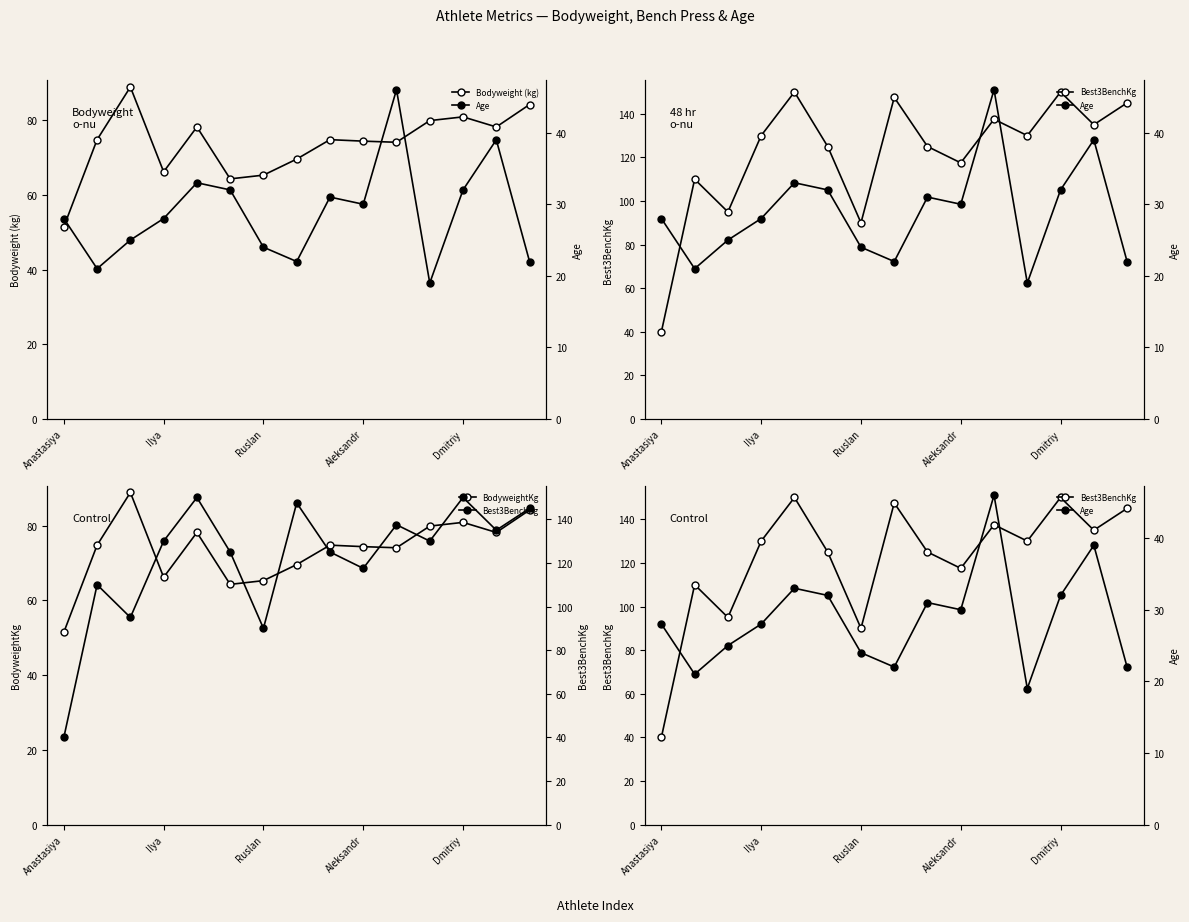

At which category is the sum across all series the highest?

Dmitriy